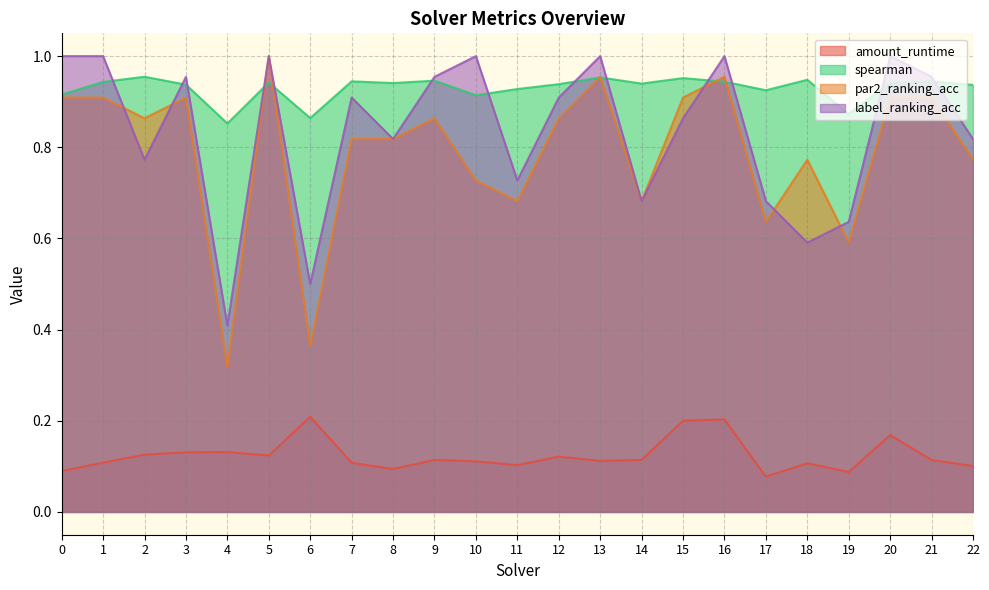

True or false: label_ranking_acc and amount_runtime cross at least once.

False